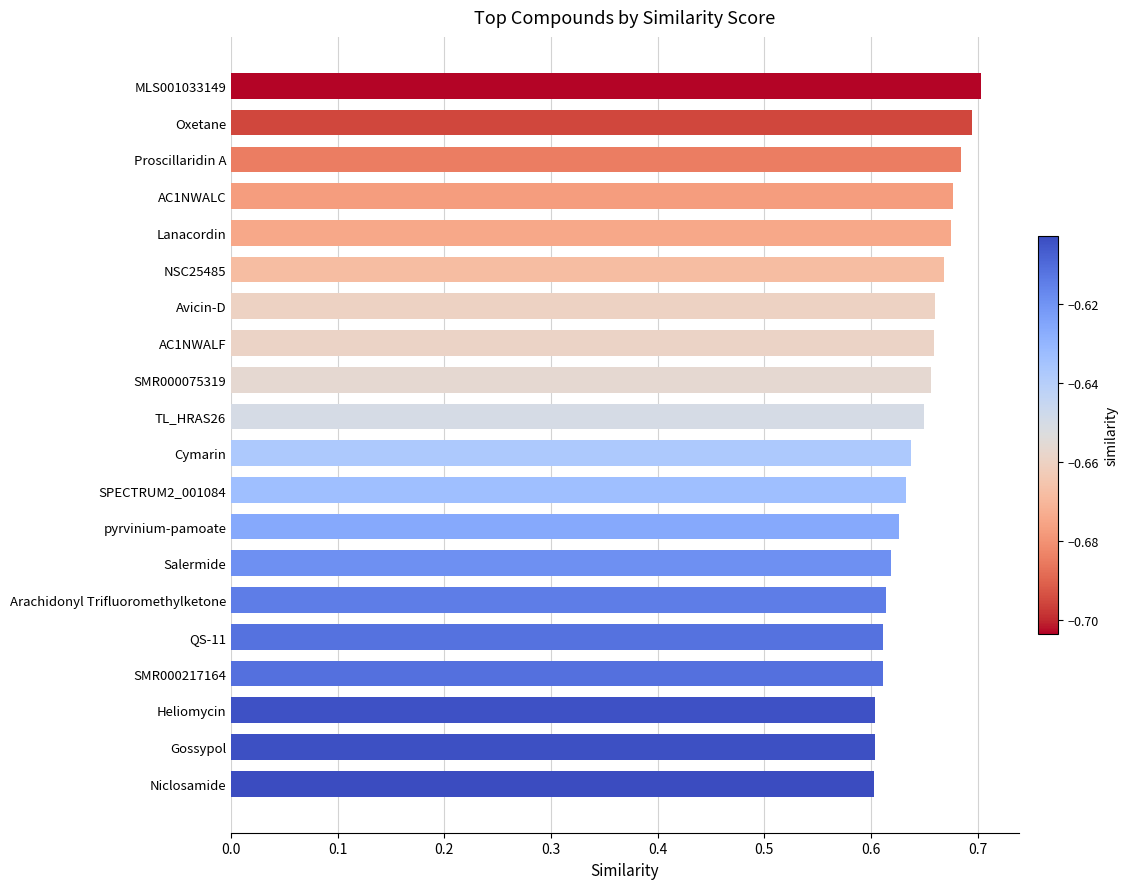

What is the sum of the values at QS-11 and AC1NWALC?

1.3